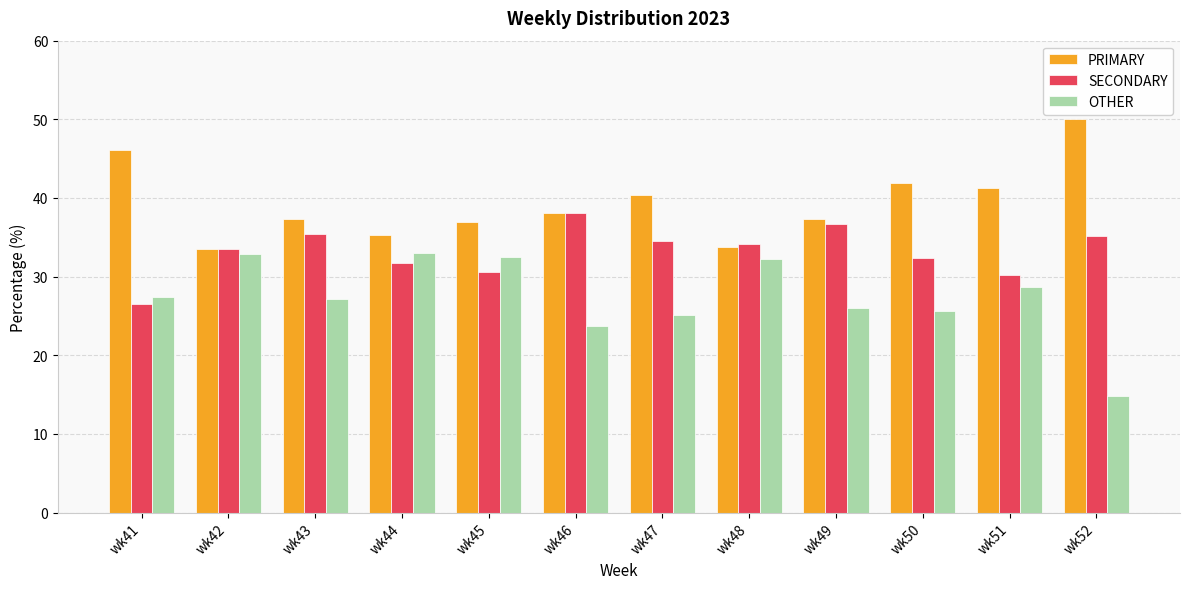

Rank the series by their average value, from lowest to highest.

OTHER, SECONDARY, PRIMARY